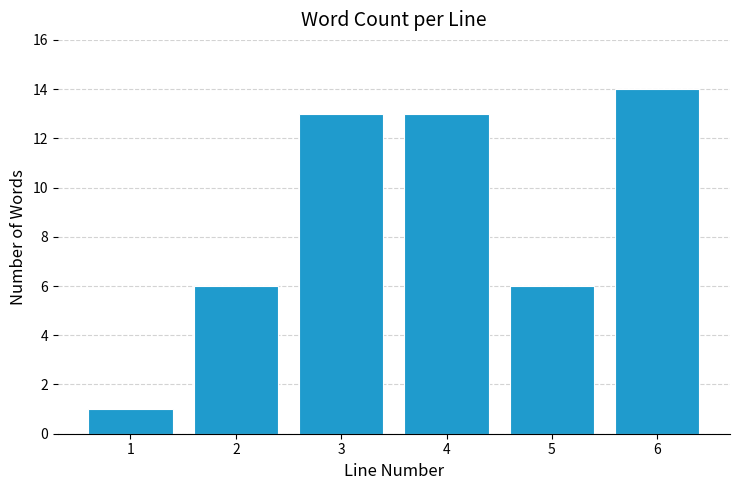

Reading left to right, what are all the values shown in this chart?

1	6	13	13	6	14